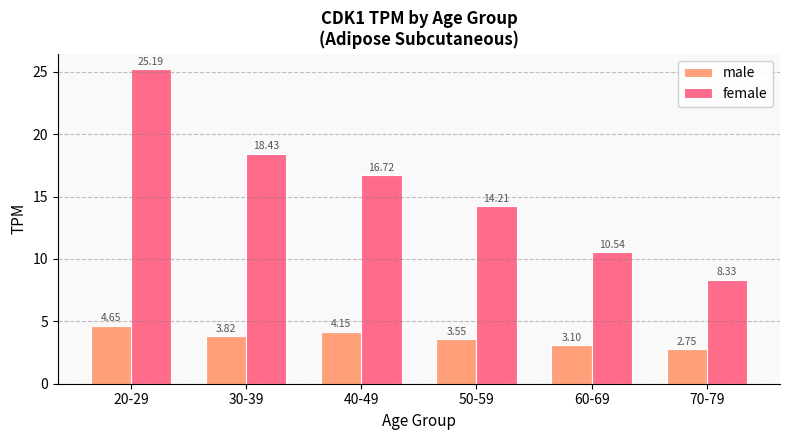

Rank the series by their average value, from lowest to highest.

male, female